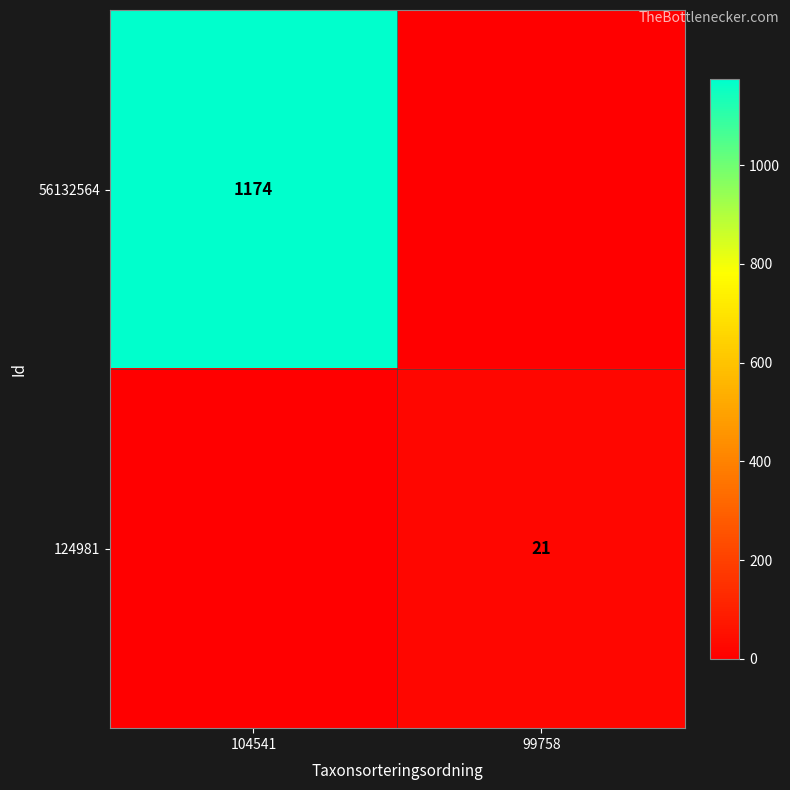

True or false: 124981 has a value of 21 at 99758.

True